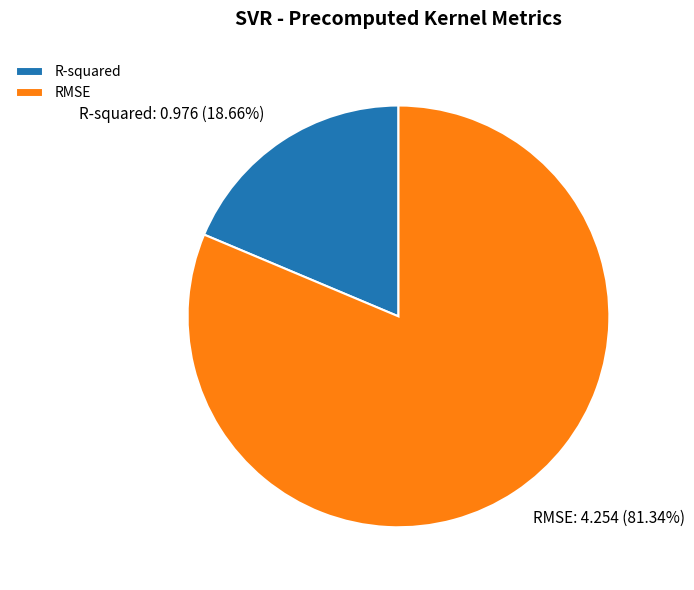

What percentage is NOT represented by R-squared?

81.3%